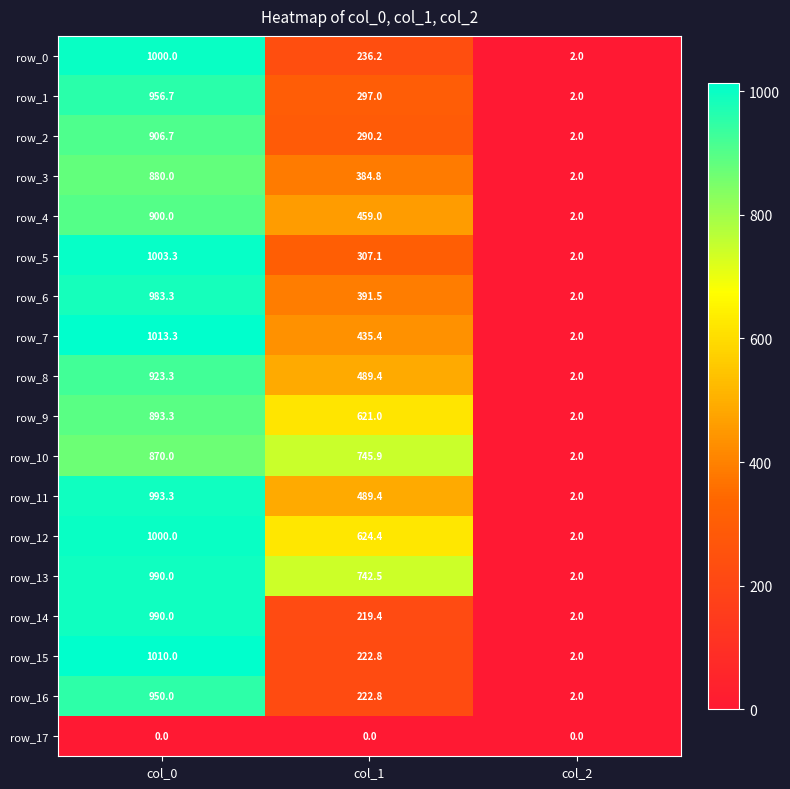

What is the difference between the maximum and minimum values in the row_12 series?

998.0